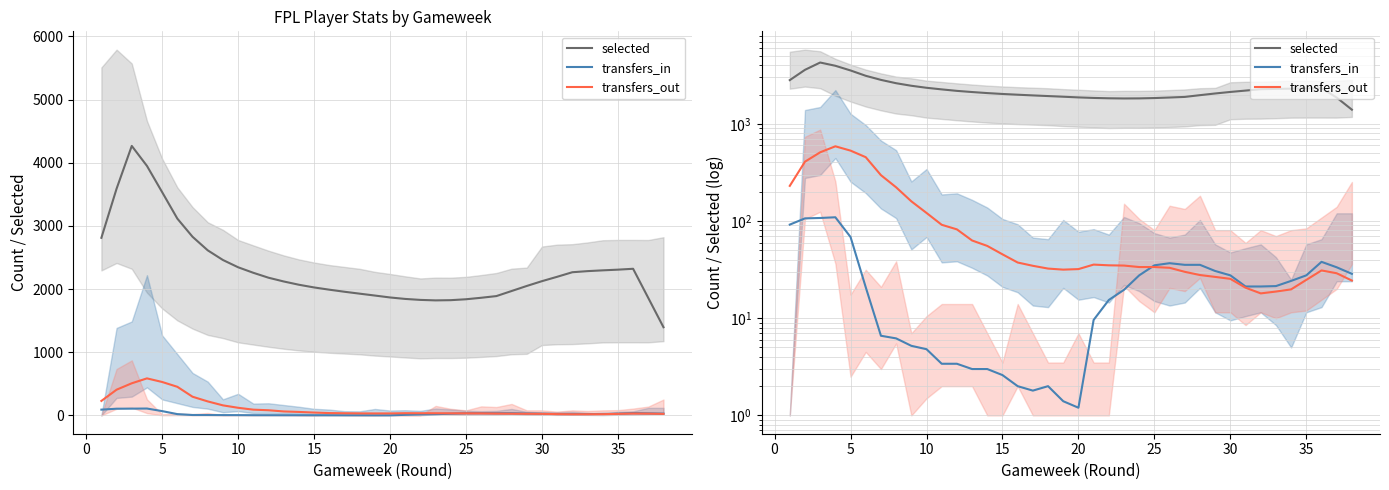

True or false: transfers_out has a value of 62.5 at 20.

False